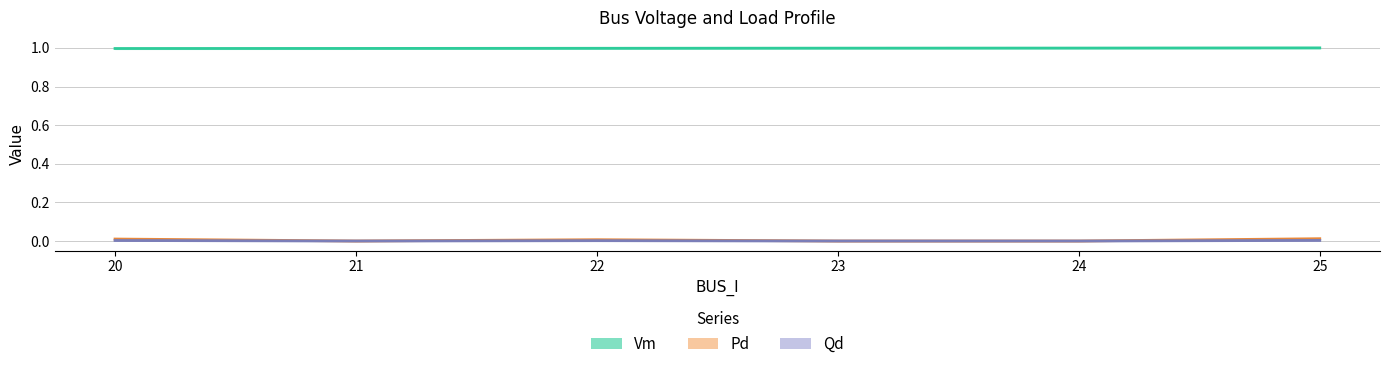

Which series has the largest range (max minus min)?

Pd